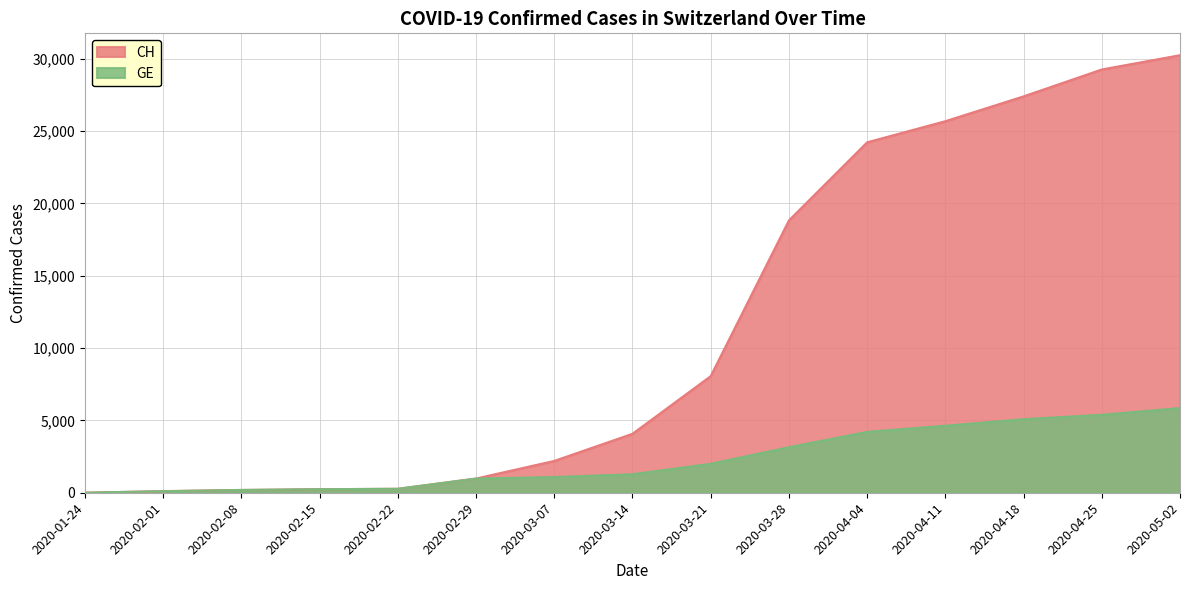

Reading right to left, extract all data points from this chart.

CH: 2020-05-02=30251	2020-04-25=29264	2020-04-18=27404	2020-04-11=25688	2020-04-04=24228	2020-03-28=18827	2020-03-21=8060	2020-03-14=4075	2020-03-07=2200	2020-02-29=981	2020-02-22=273	2020-02-15=245	2020-02-08=192	2020-02-01=109	2020-01-24=4
GE: 2020-05-02=5853	2020-04-25=5387	2020-04-18=5084	2020-04-11=4631	2020-04-04=4206	2020-03-28=3144	2020-03-21=2000	2020-03-14=1278	2020-03-07=1083	2020-02-29=981	2020-02-22=273	2020-02-15=245	2020-02-08=192	2020-02-01=109	2020-01-24=4